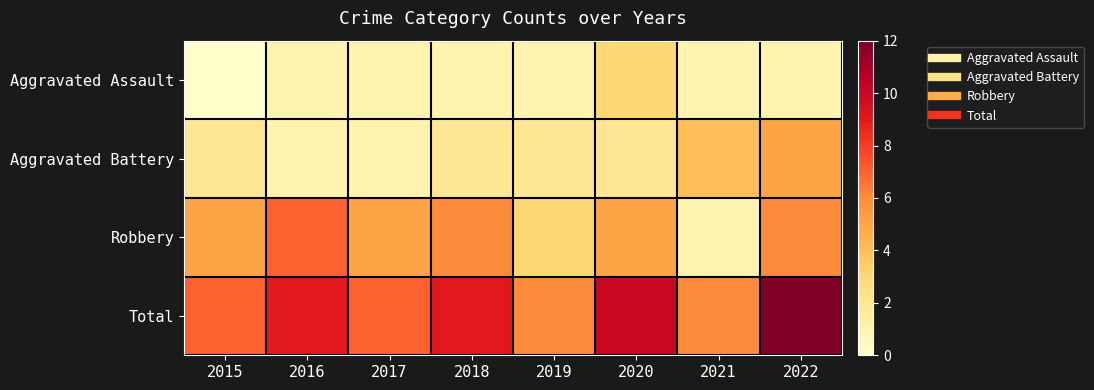

Reading right to left, what are all the values shown in this chart?

Aggravated Assault: 2022=1	2021=1	2020=3	2019=1	2018=1	2017=1	2016=1	2015=0
Aggravated Battery: 2022=5	2021=4	2020=2	2019=2	2018=2	2017=1	2016=1	2015=2
Robbery: 2022=6	2021=1	2020=5	2019=3	2018=6	2017=5	2016=7	2015=5
Total: 2022=12	2021=6	2020=10	2019=6	2018=9	2017=7	2016=9	2015=7